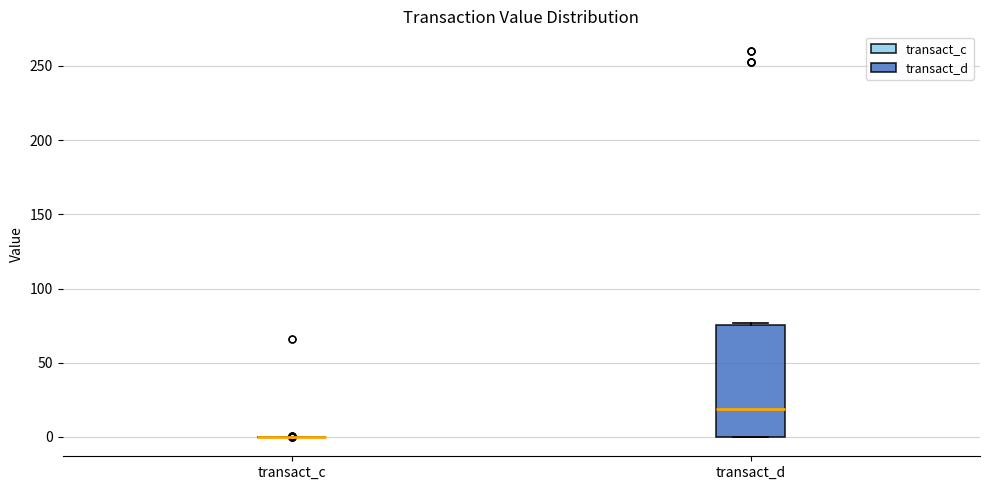

Reading left to right, read every box against the y-axis: the position of its median line, the range the box covers, and the ends of its whiskers. The values are not printed on the chart, so give them approximately, as read against the axis.

transact_c: box collapsed to a line at 0, whiskers 0 to 0
transact_d: median 20, box 0 to 75, whiskers 0 to 75